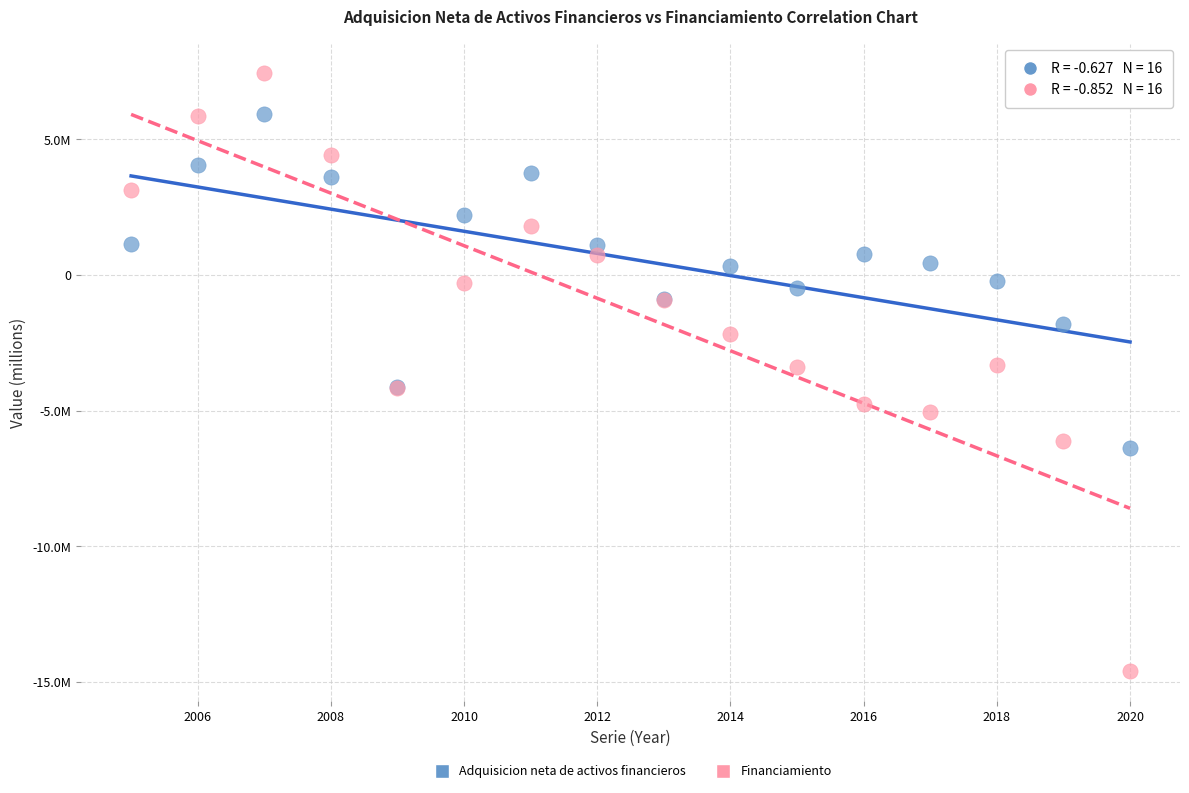

Which series has the widest spread of Y values?

Financiamiento